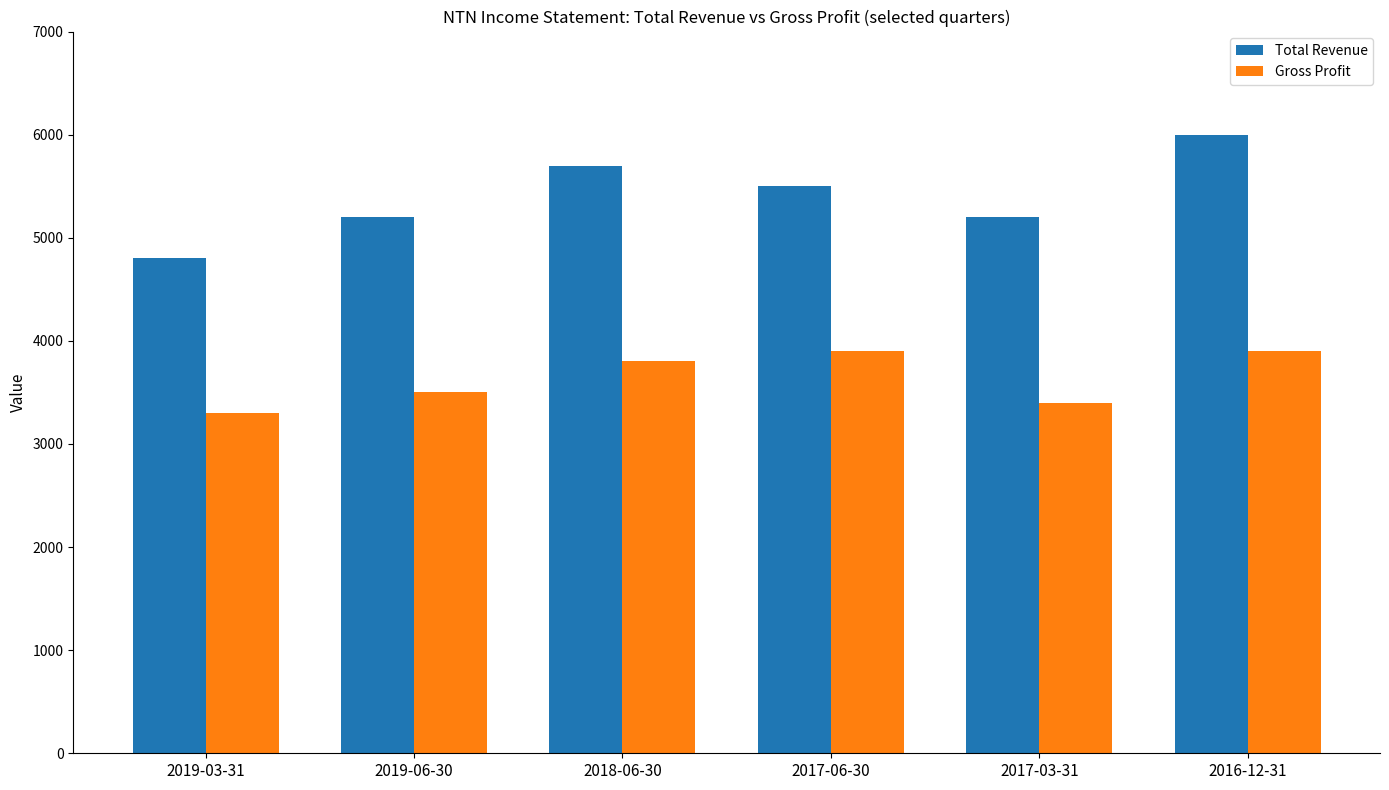

List the series in order of their peak value, highest first.

Total Revenue, Gross Profit